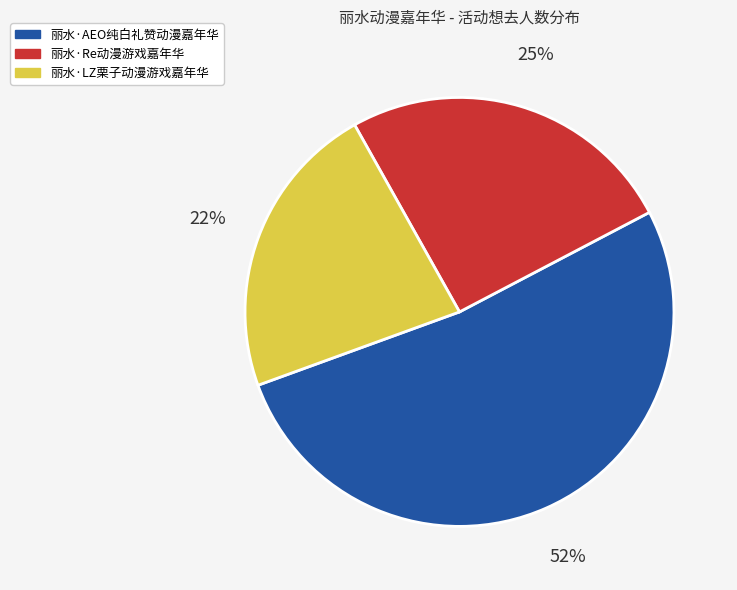

To the nearest percent, what is the combined percentage of 丽水·AEO纯白礼赞动漫嘉年华 and 丽水·Re动漫游戏嘉年华?

78%